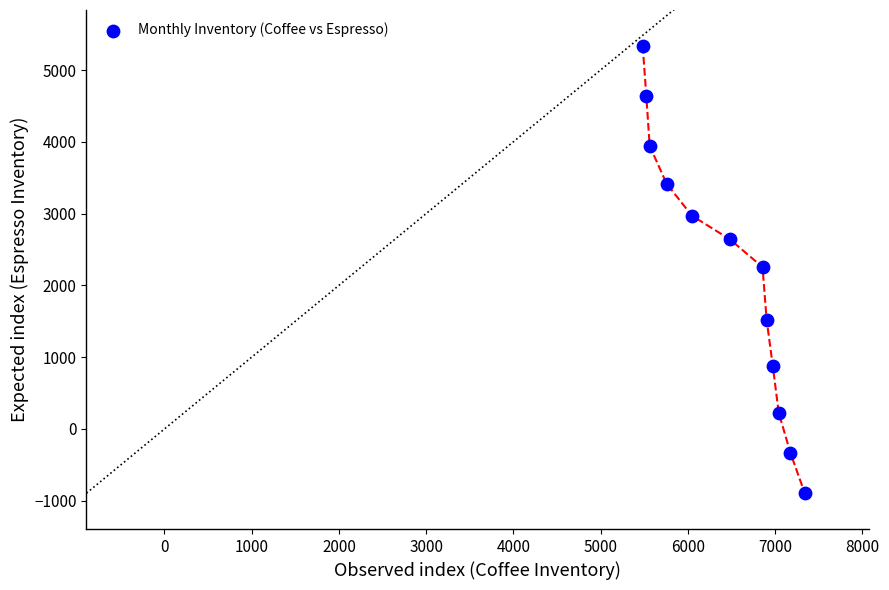

What is the average X value?

6430